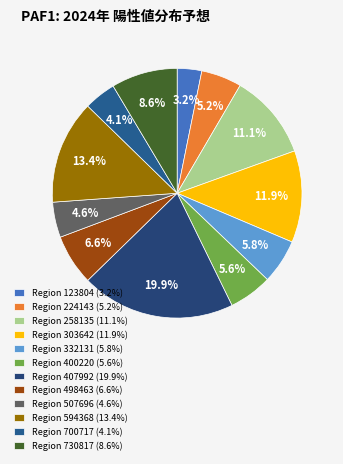

Is there any slice that represents more than half of the pie?

No